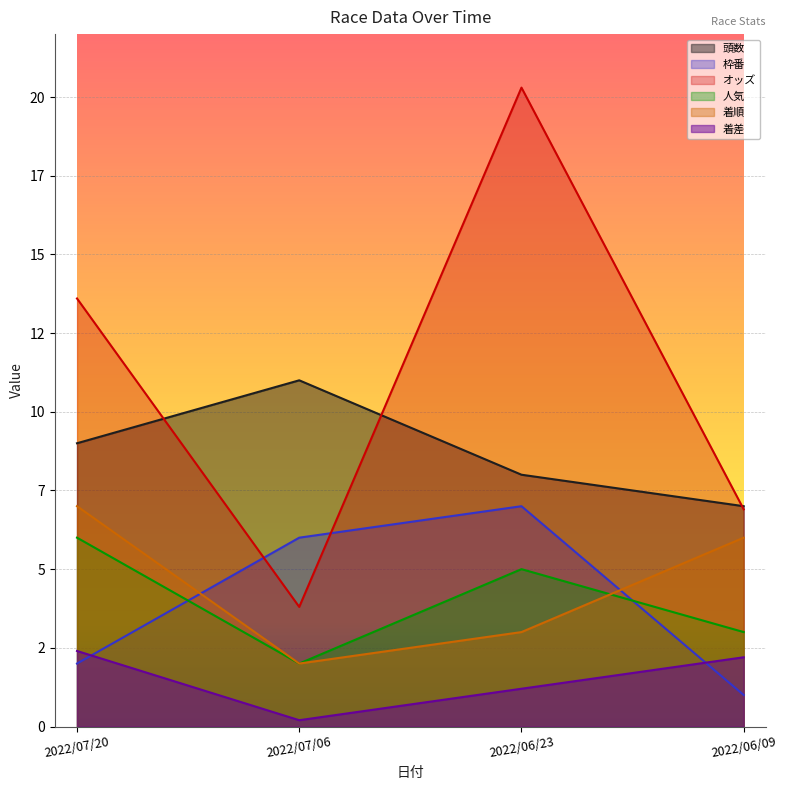

How many distinct data groups are displayed?

6